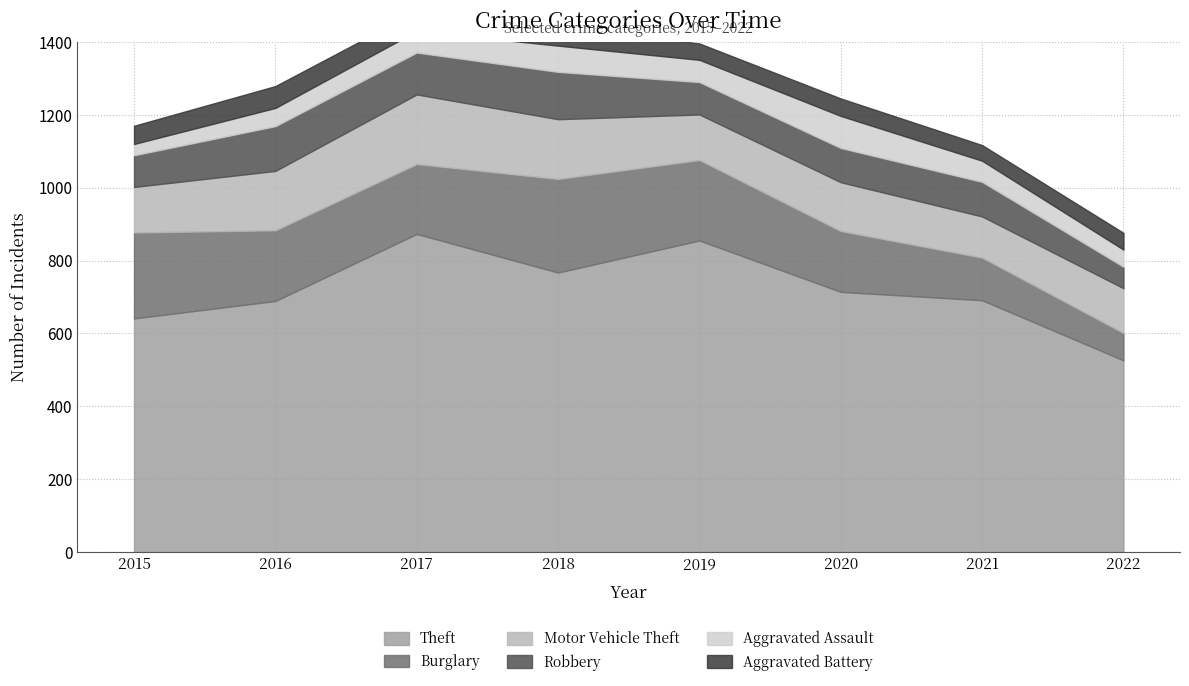

What are all the series names shown in the legend?

Theft, Burglary, Motor Vehicle Theft, Robbery, Aggravated Assault, Aggravated Battery